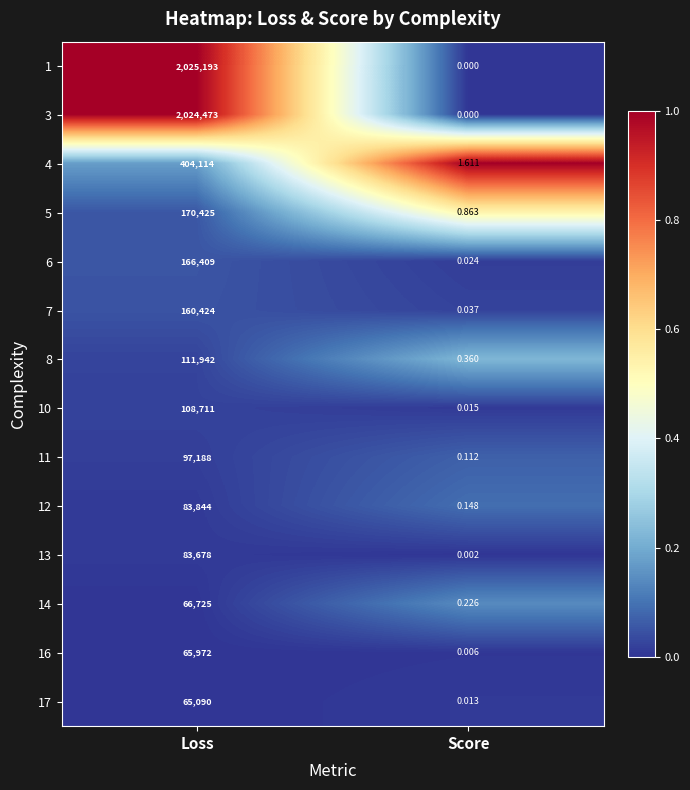

At how many categories does at least one series exceed 0?

2